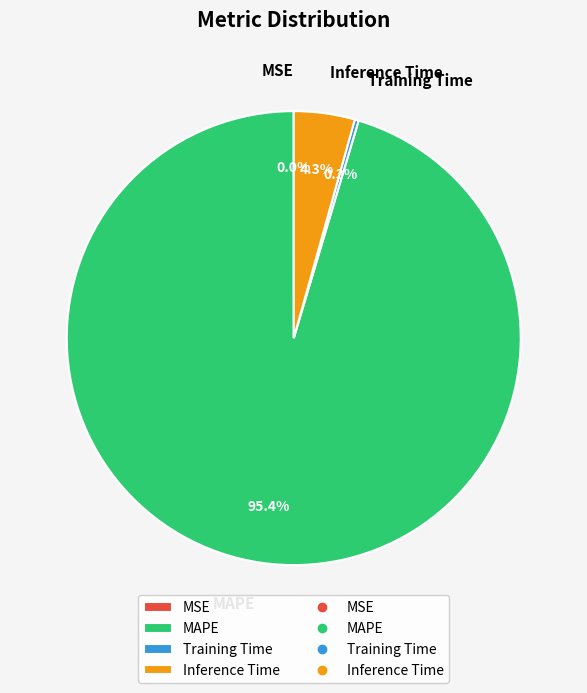

Between Inference Time and MAPE, which is larger?

MAPE